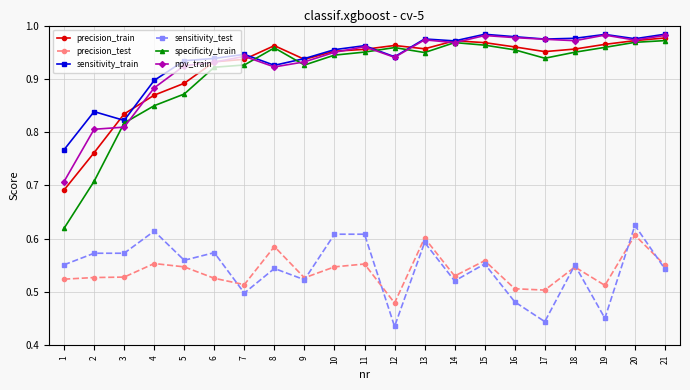

At how many categories does at least one series exceed 0?

21